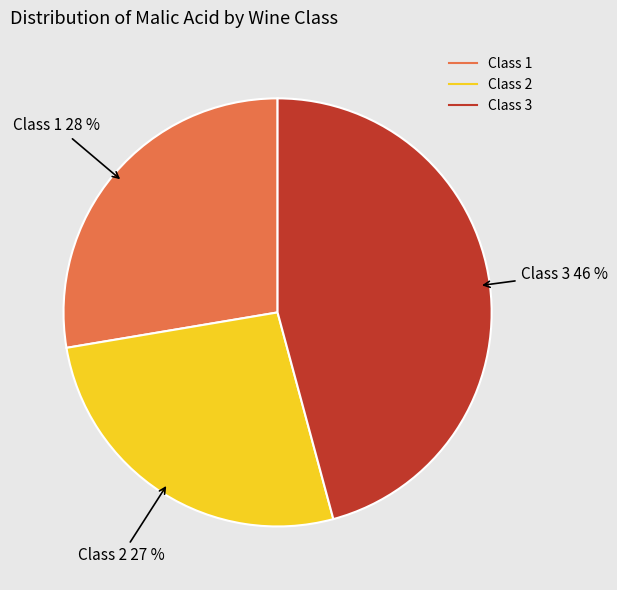

Is it true that Class 3 is 28% of the pie?

False